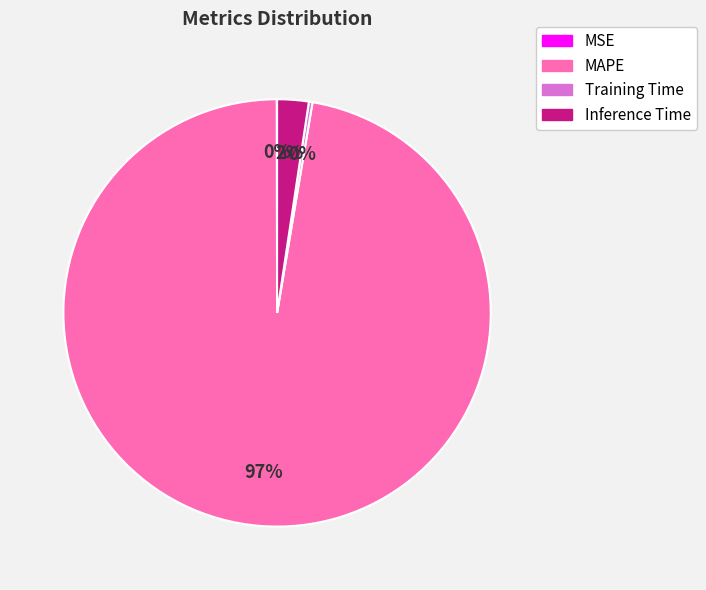

What is the majority slice?

MAPE